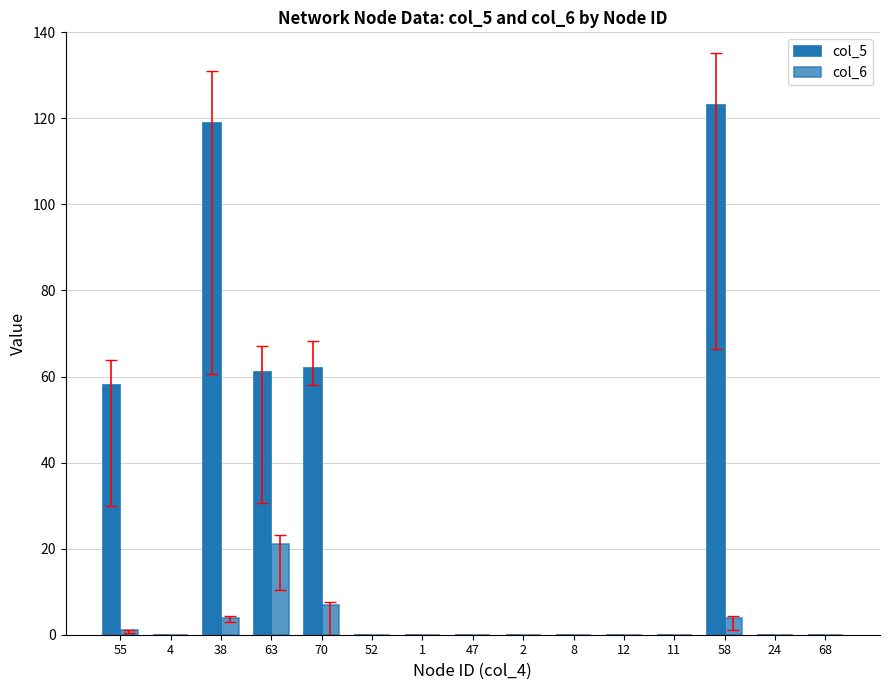

Reading left to right, extract all data points from this chart.

col_5: 58	0	119	61	62	0	0	0	0	0	0	0	123	0	0
col_6: 1	0	4	21	7	0	0	0	0	0	0	0	4	0	0